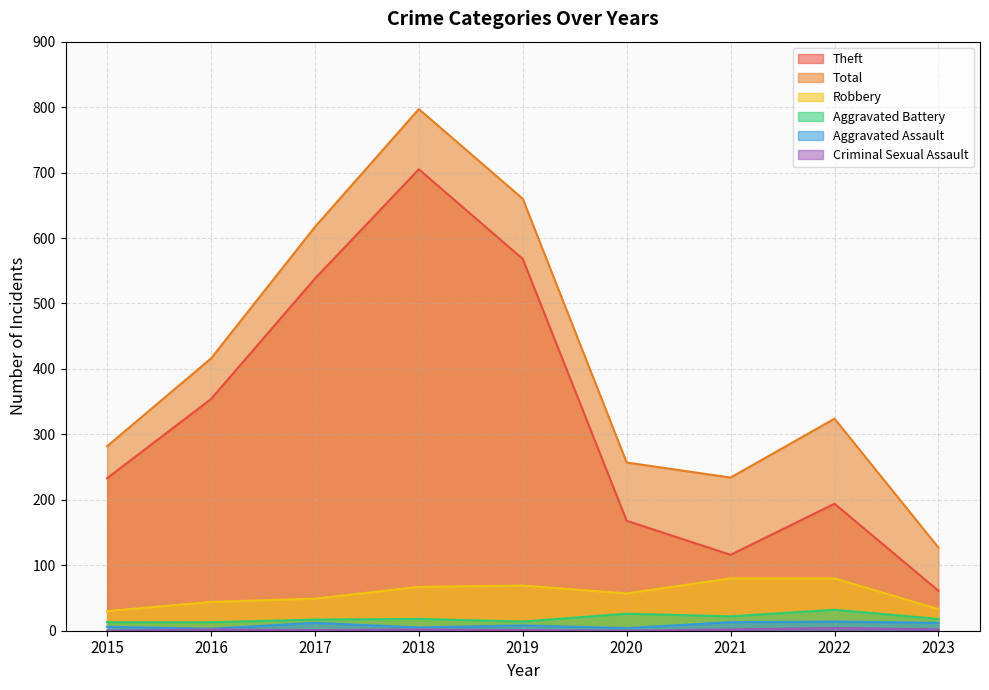

Read the Robbery value at 2018, to the nearest 5.

65